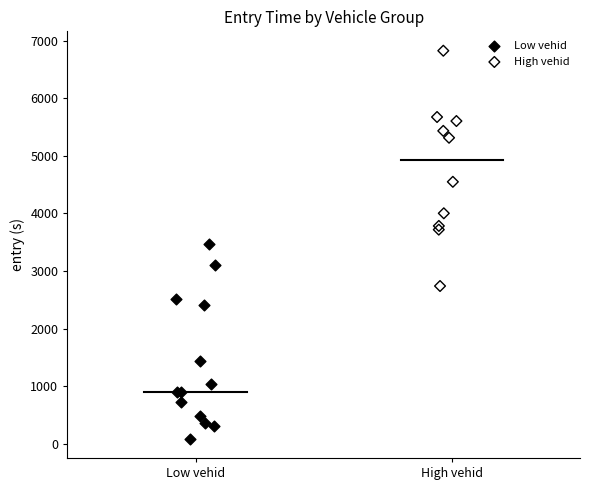

Which series has the widest spread of Y values?

High vehid